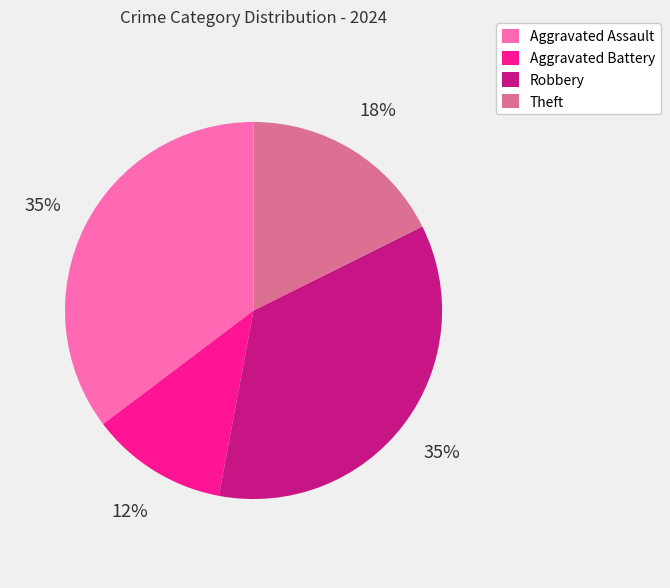

Do Aggravated Assault and Robbery together represent more than half of the pie?

Yes